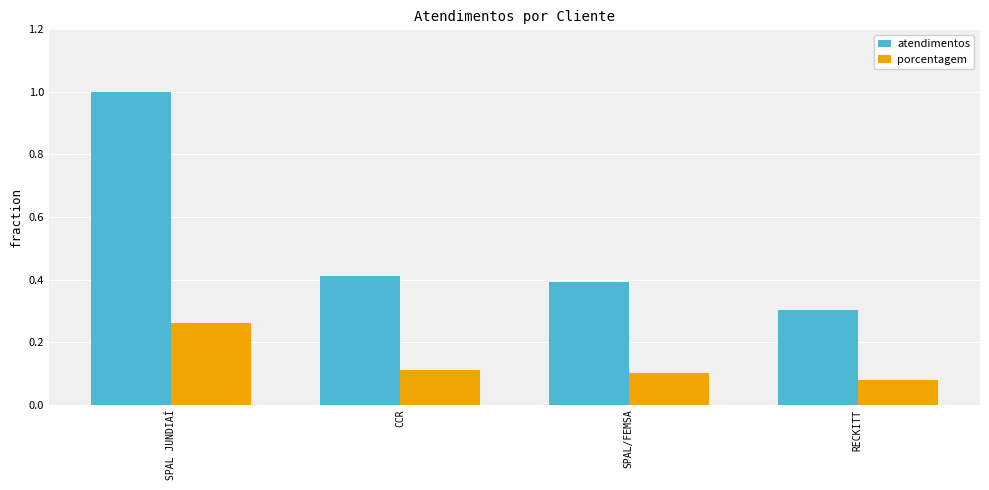

Rank the series by their average value, from highest to lowest.

atendimentos, porcentagem